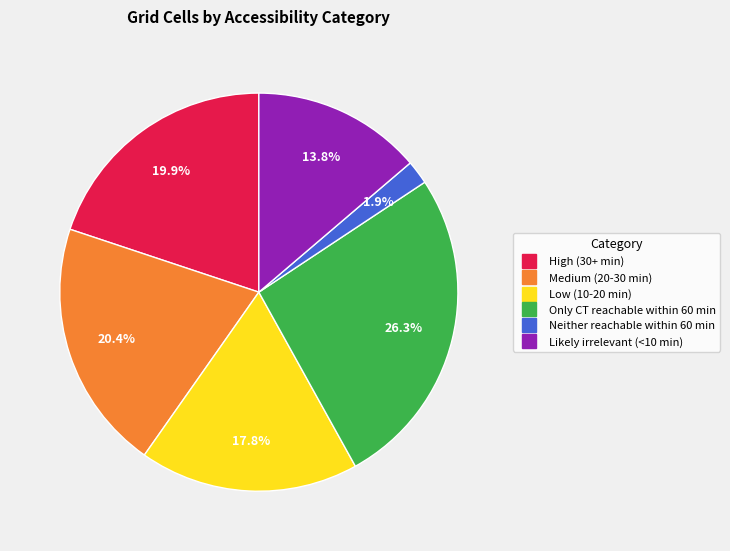

Which slice is the largest?

Only CT reachable within 60 min